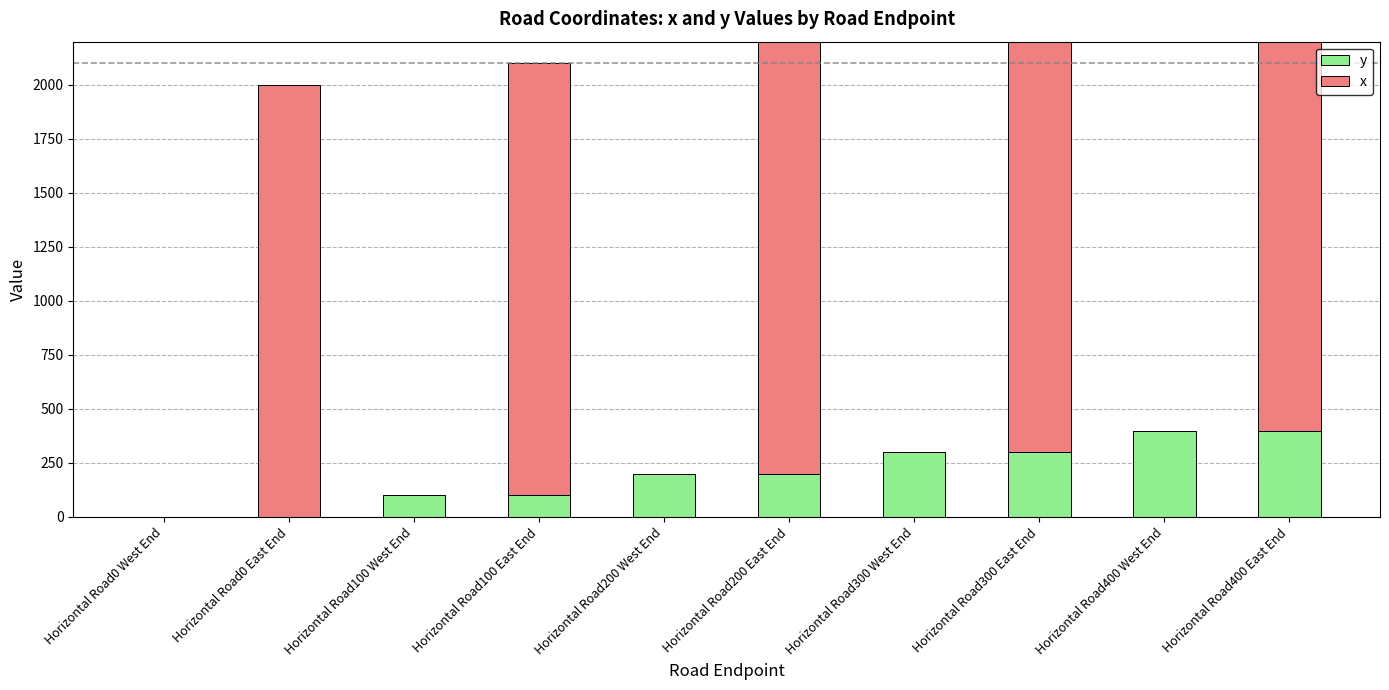

Rank the series by their average value, from lowest to highest.

y, x